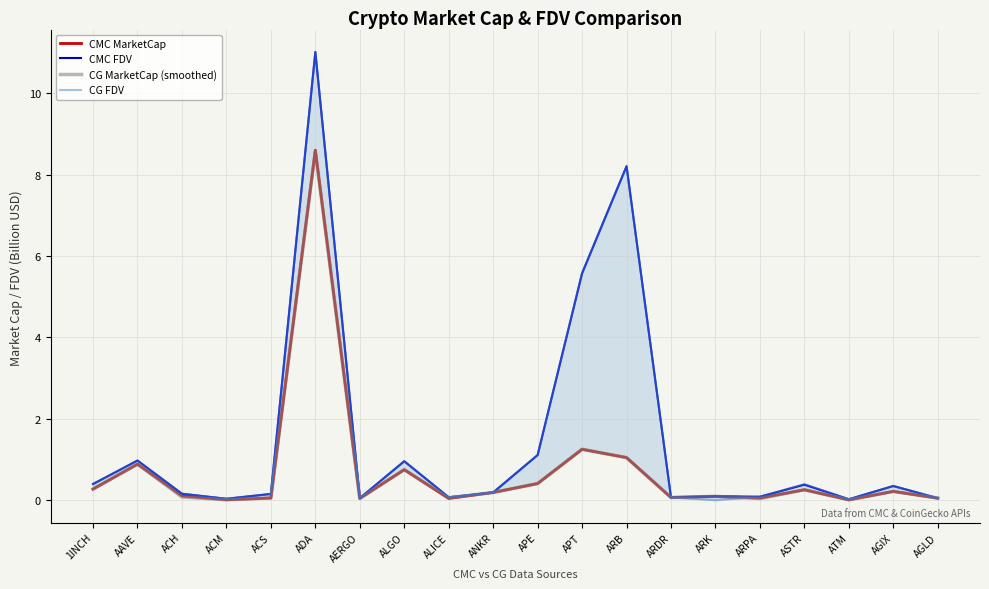

What is the value of the CMC MarketCap point at the 19th from the left?

0.2